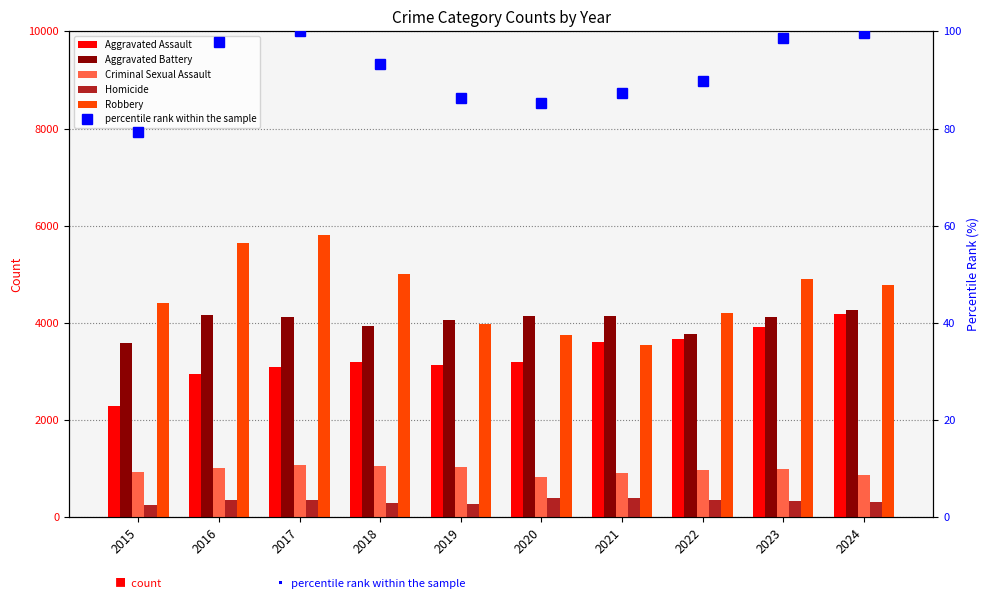

What is the difference between the maximum and minimum values in the Criminal Sexual Assault series?

250.0